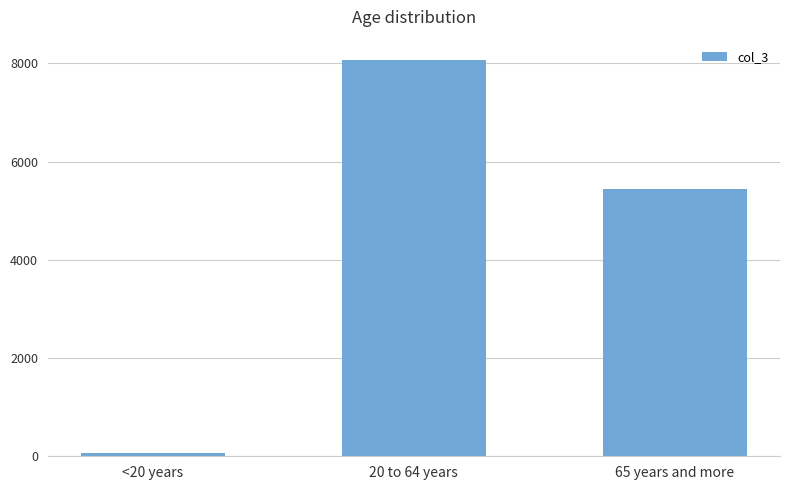

What is the label of the 3rd bar from the left?

65 years and more